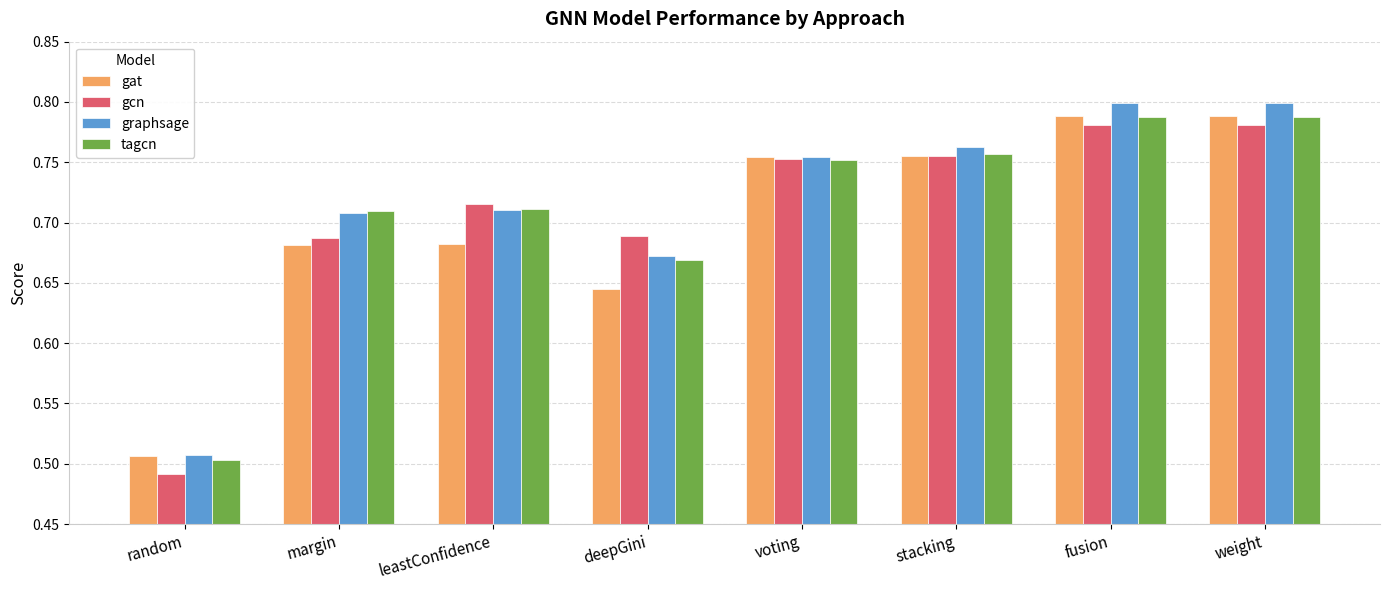

What is the total value across all series at deepGini?

2.7